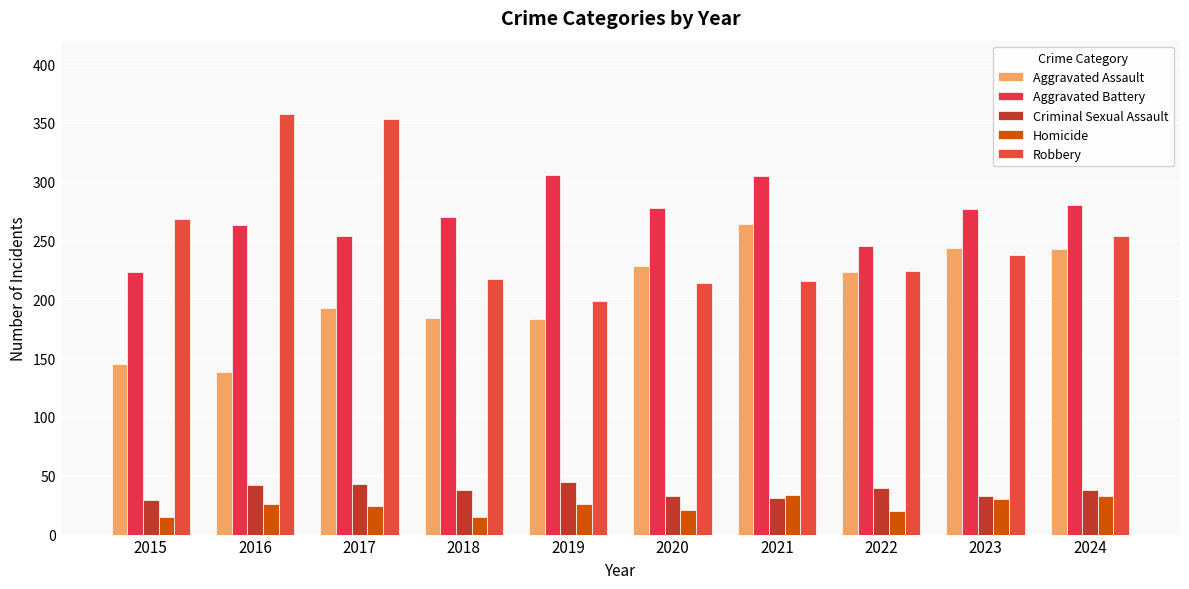

Does the chart contain any negative values?

No